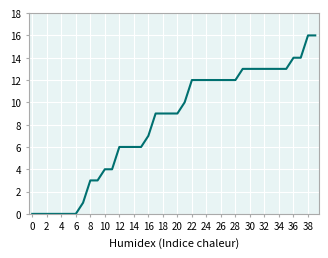

What is the maximum value shown in the chart?

16